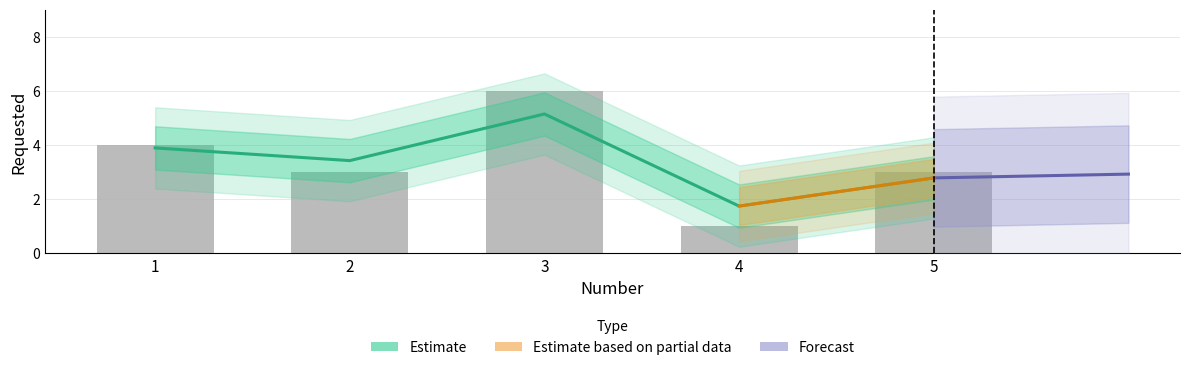

What is the ratio of the value at 4 to the value at 3?

0.2